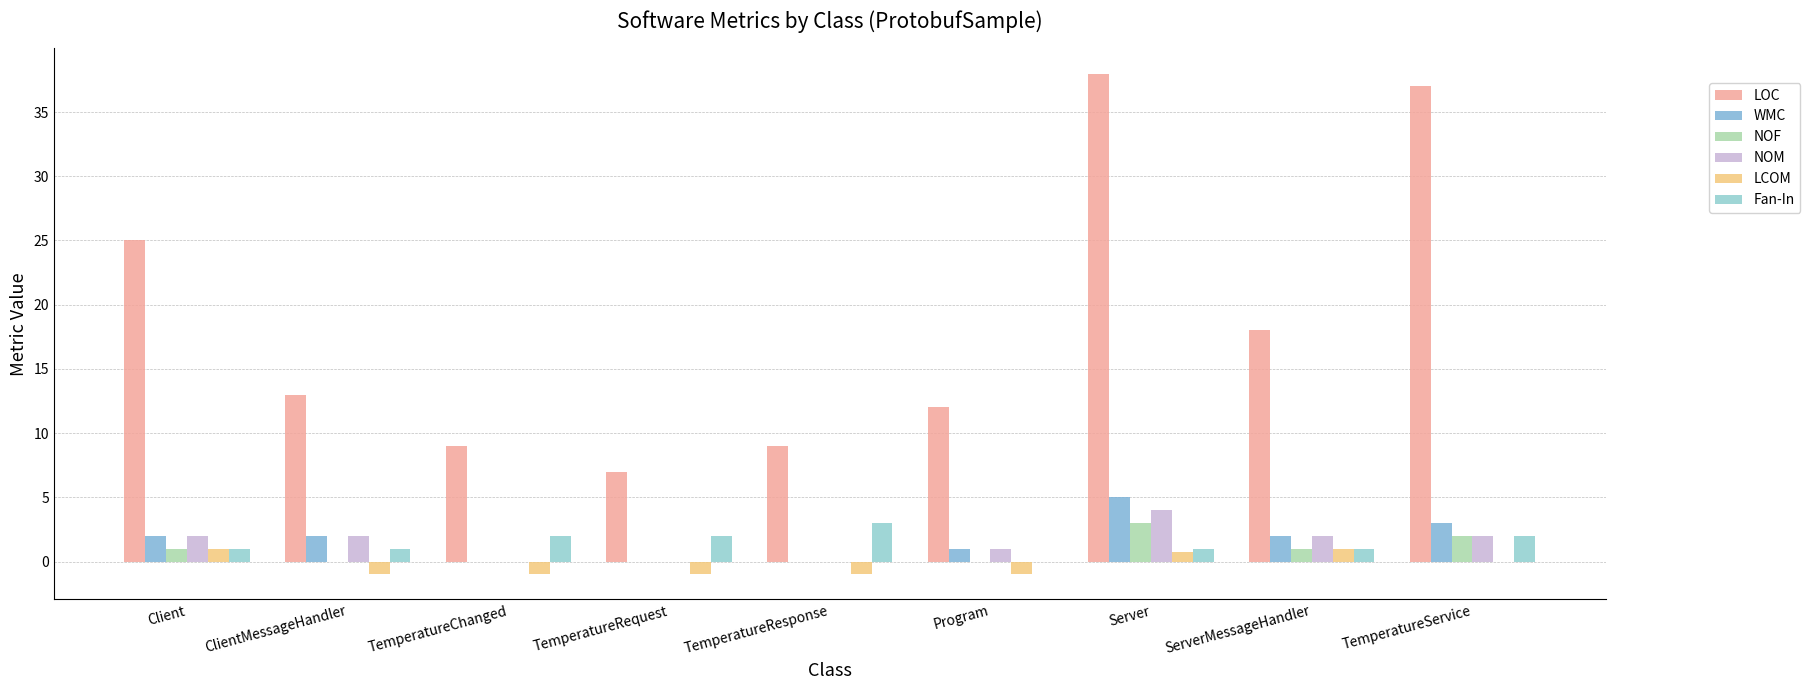

The NOF series shows 0.0 at TemperatureRequest. True or false?

True